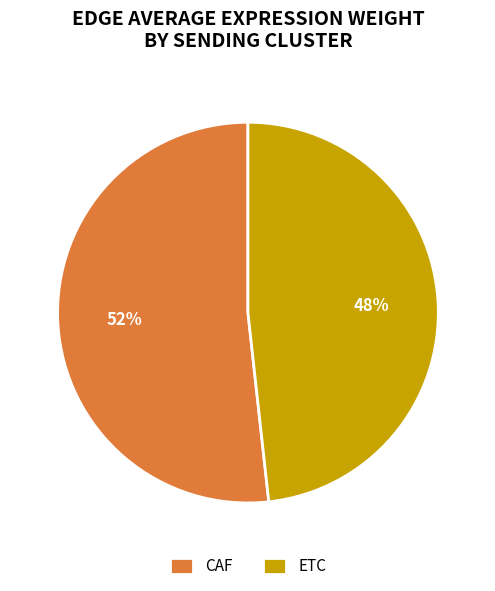

Do CAF and ETC together represent more than half of the pie?

Yes